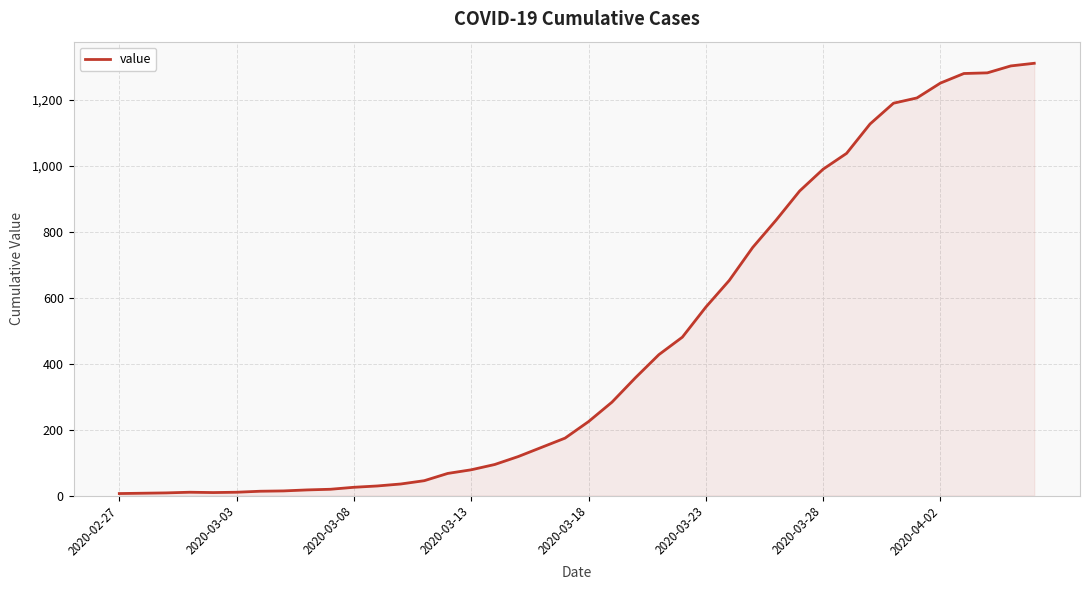

What is the difference between the maximum and minimum values?

1304